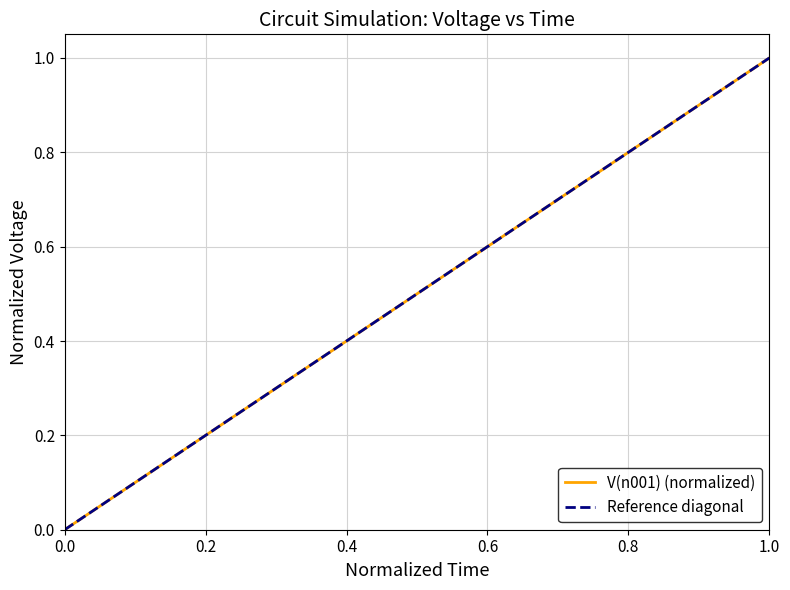

How many distinct data groups are displayed?

2